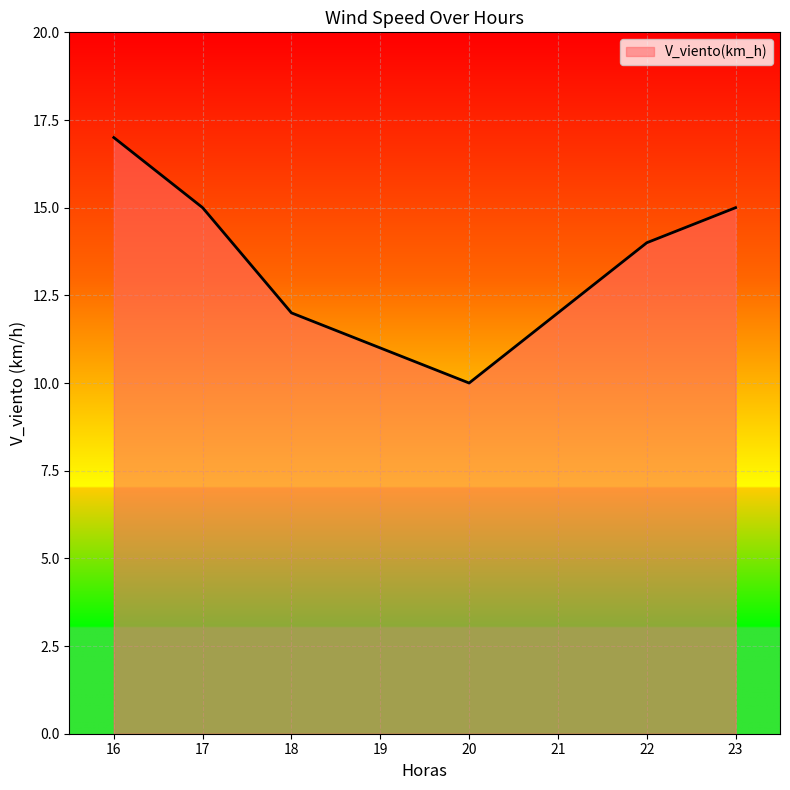

How many interior local valleys (lower than both neighbors) does the data have?

1